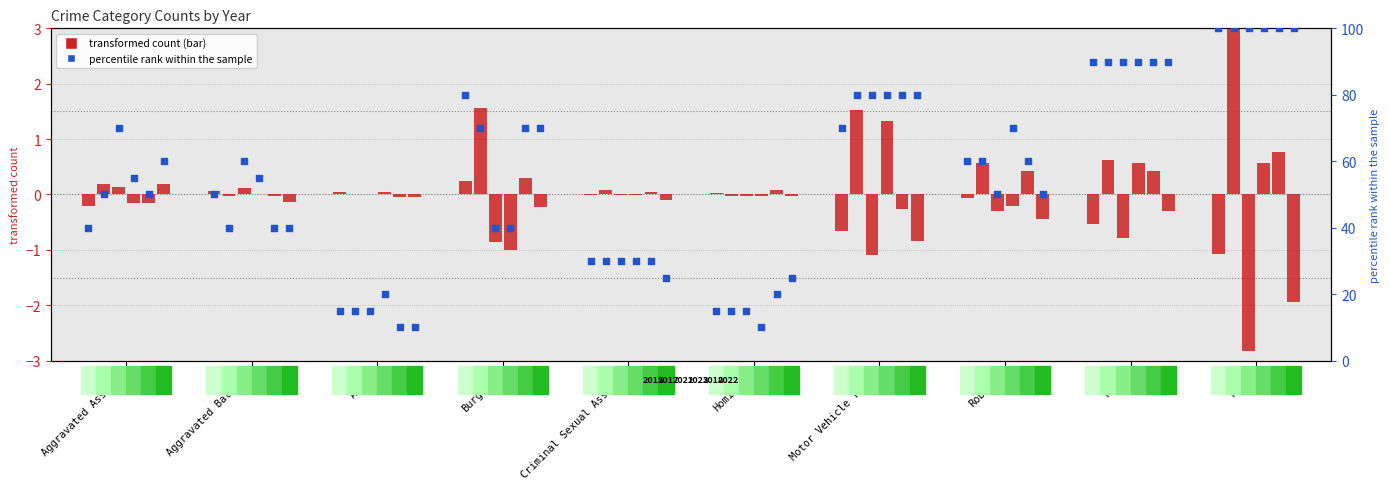

What is the ratio of the value at Aggravated Battery to the value at Total?

0.5